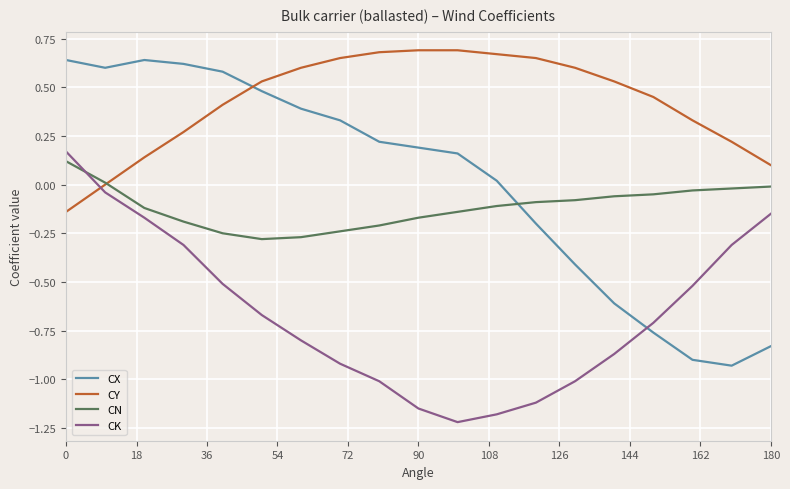

How many intersections are there between CN and CY?

1